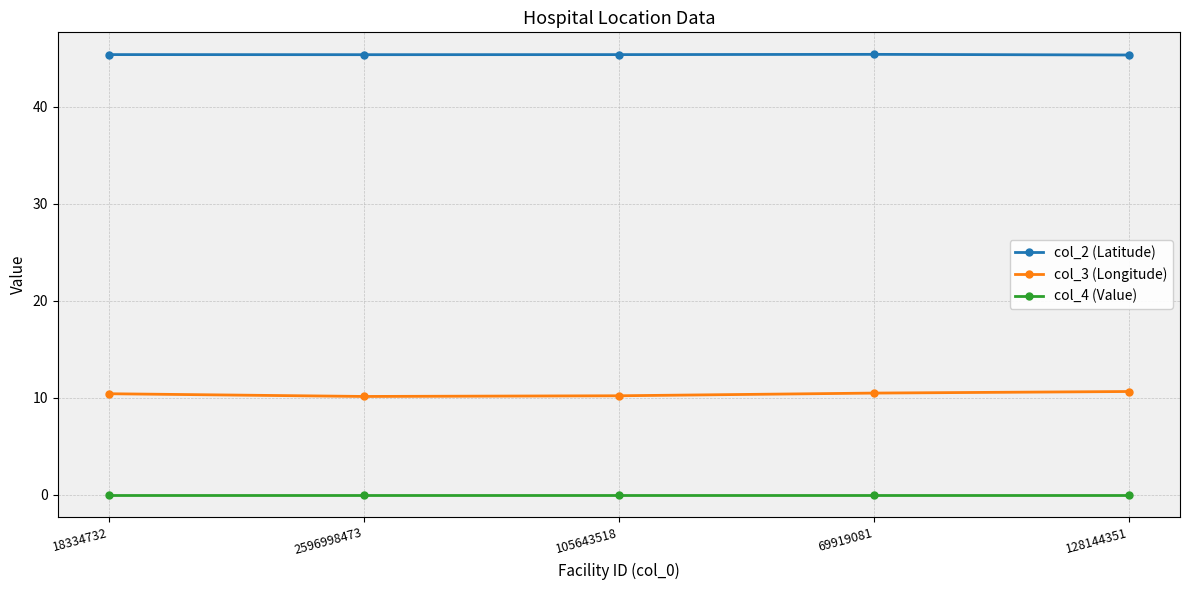

Rank the series by their maximum value, from highest to lowest.

col_2 (Latitude), col_3 (Longitude), col_4 (Value)